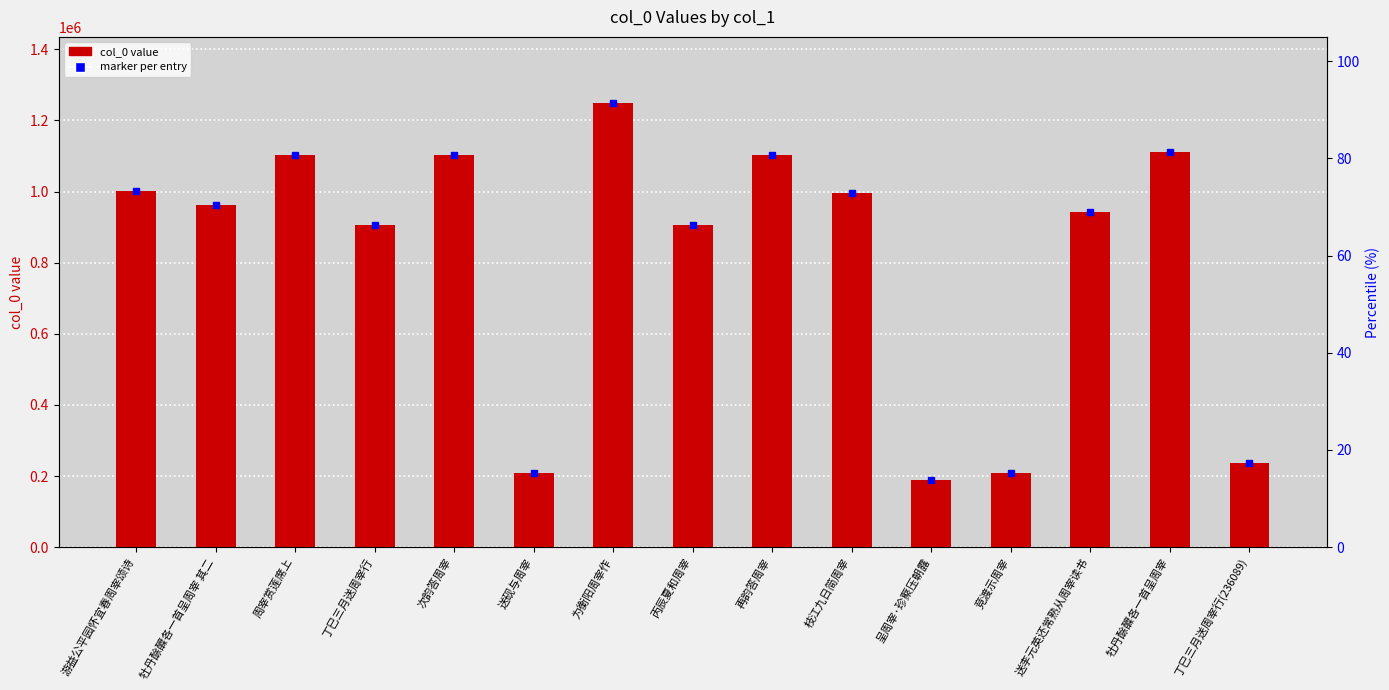

How many distinct data groups are displayed?

1